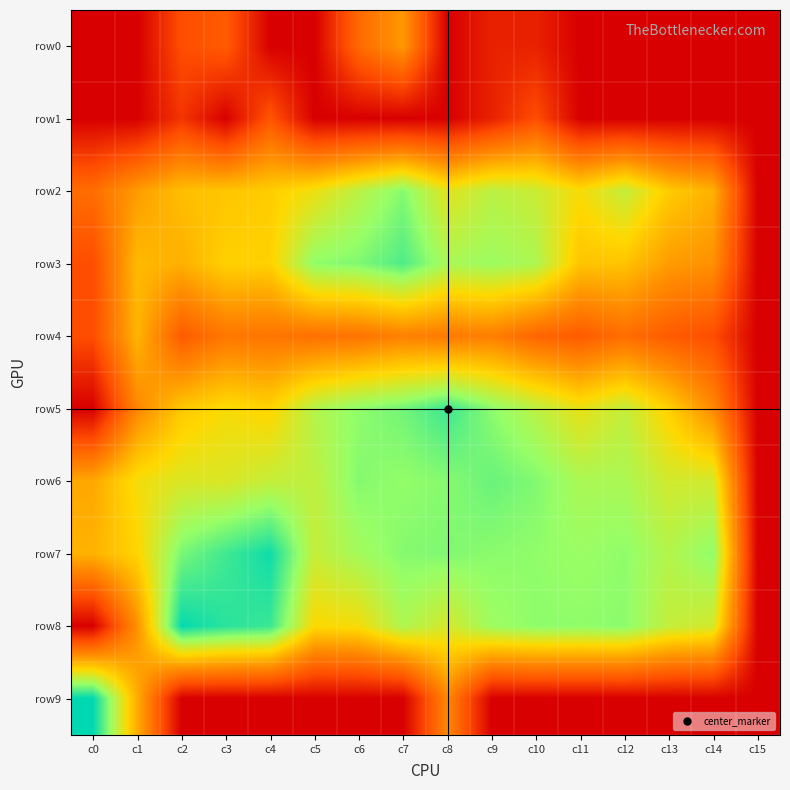

Which series has the largest total across all categories?

row7